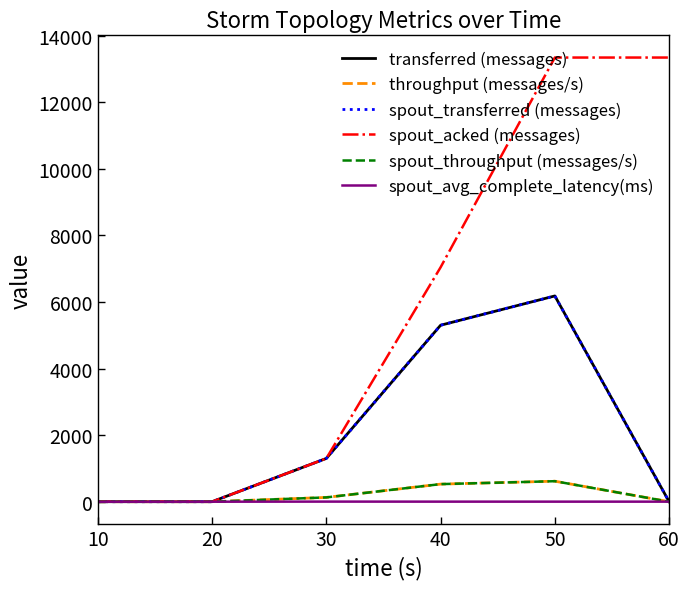

True or false: throughput (messages/s) and spout_throughput (messages/s) cross at least once.

False